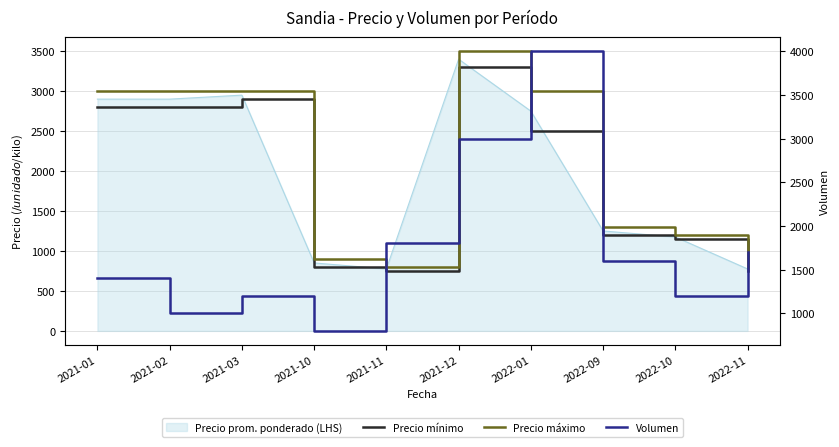

Where is the first local maximum for Volumen?

2021-03